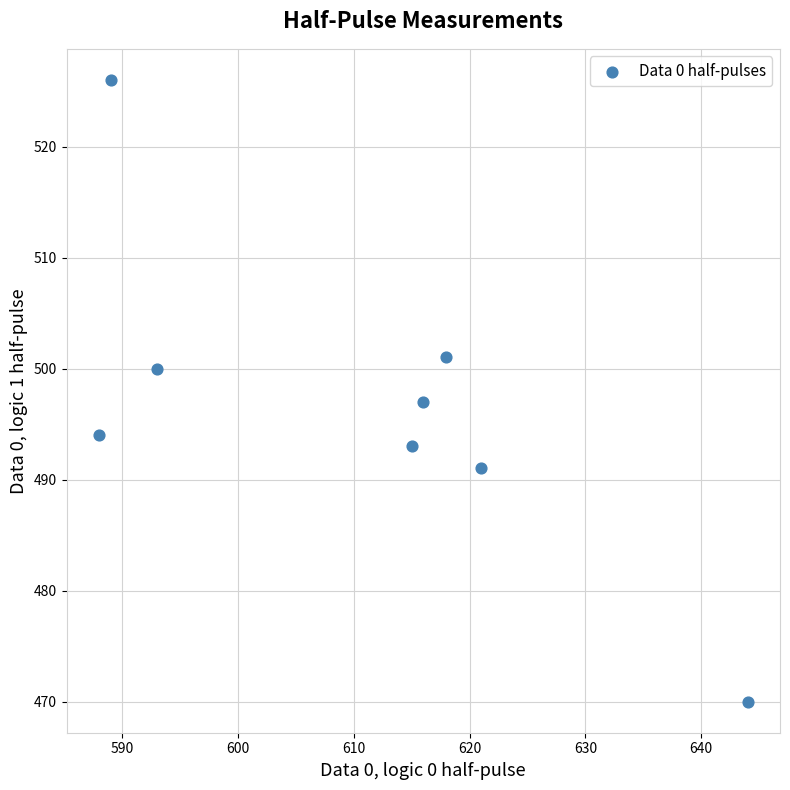

What Y value in the scatter plot is closest to 498?

497